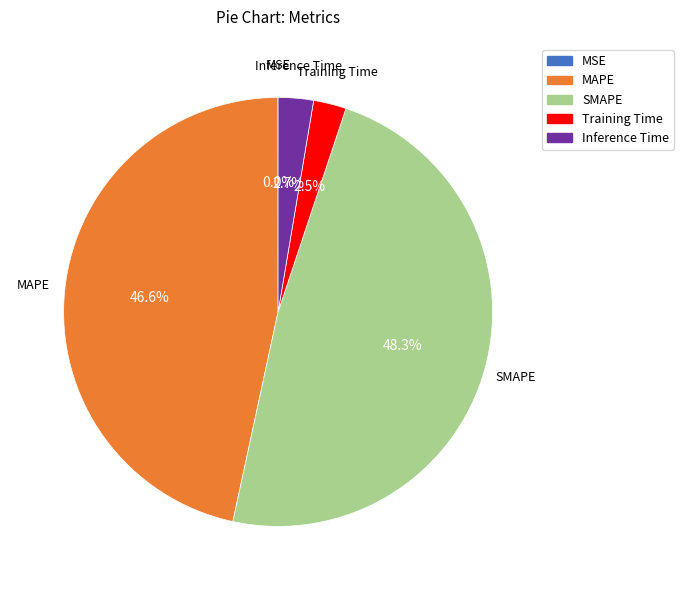

Combined, what portion of the pie is Inference Time and SMAPE?

50.9%